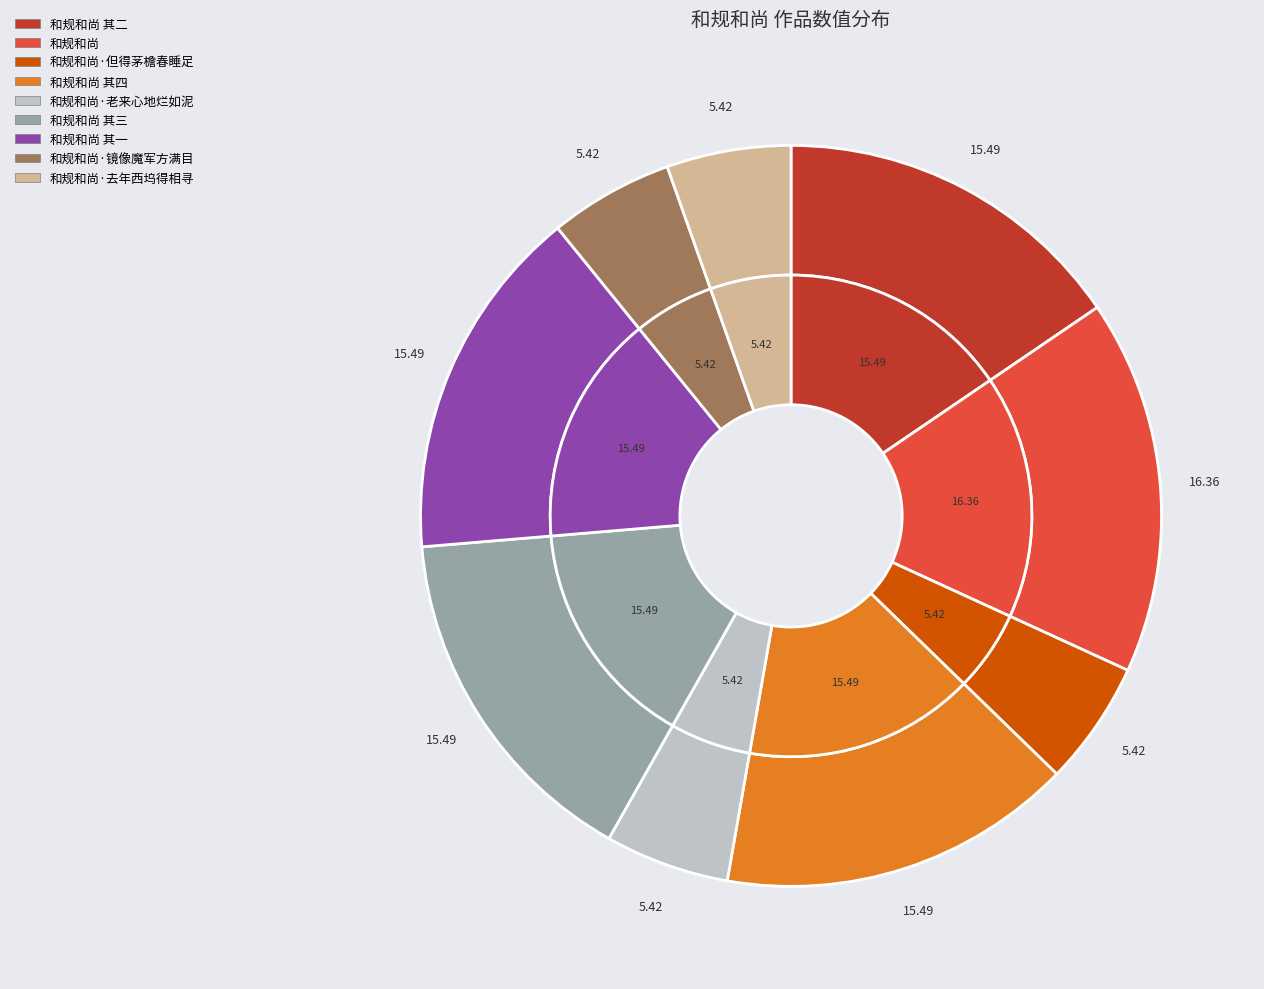

Which has a higher value, 和规和尚 其一 or 和规和尚·老来心地烂如泥?

和规和尚 其一